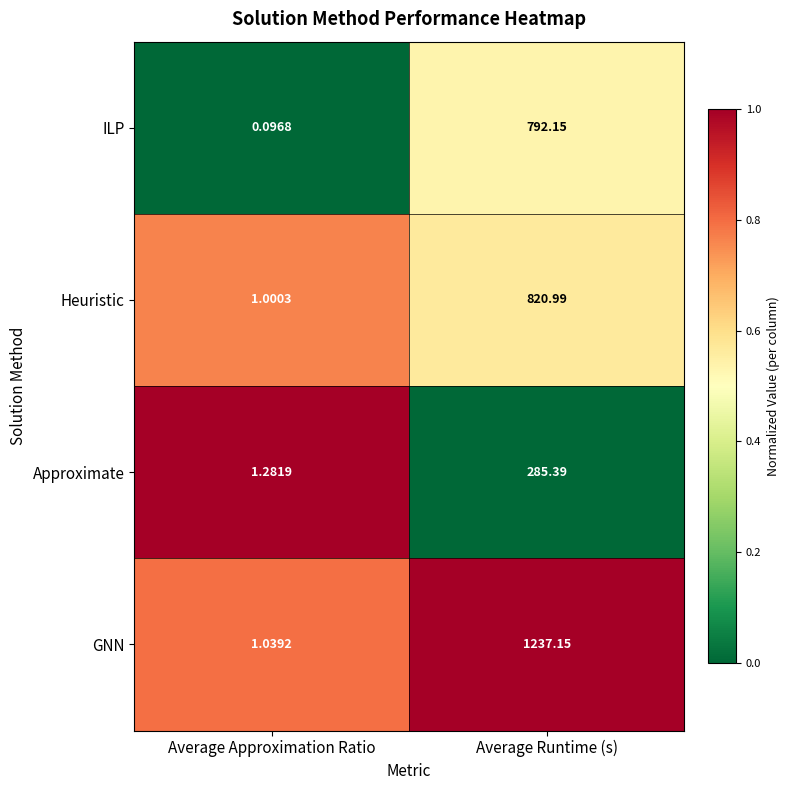

Where is GNN nearest to the value 619?

Average Approximation Ratio